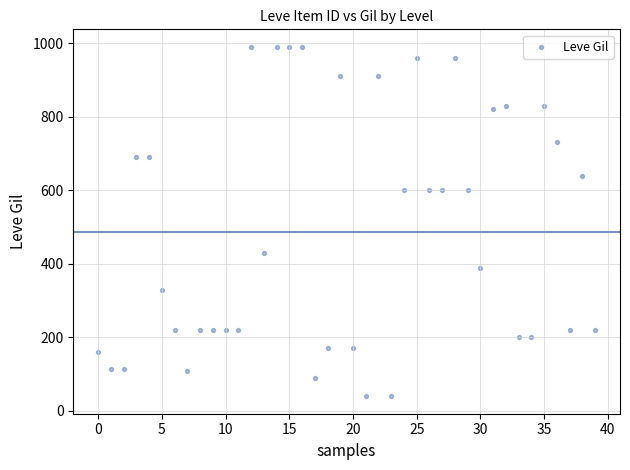

What is the range of Y values (max minus min)?

950